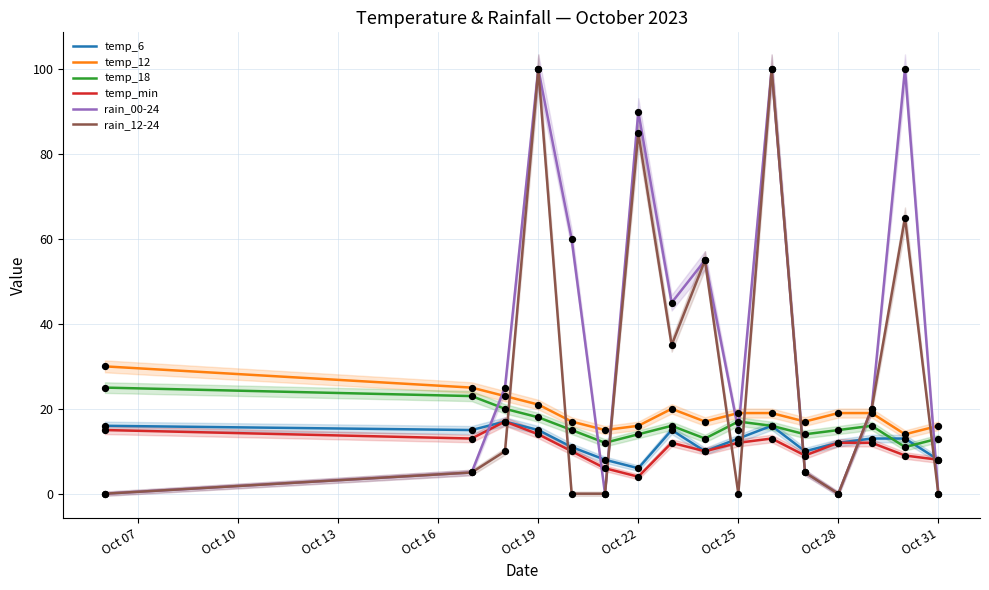

Is it true that rain_12-24 equals 0 at Oct 28?

True